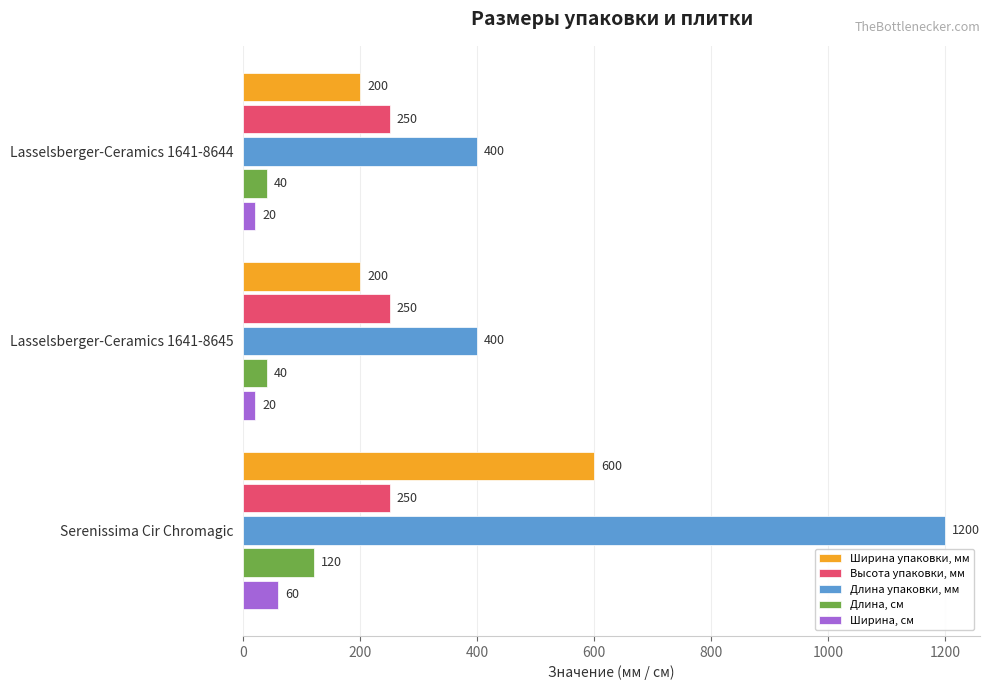

What is the greatest value displayed?

1200